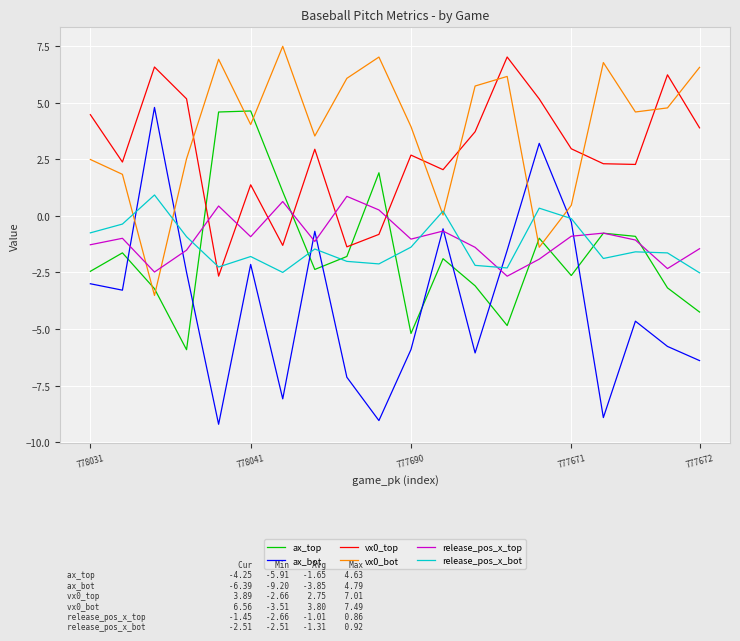

Which series has the widest spread of values?

ax_bot